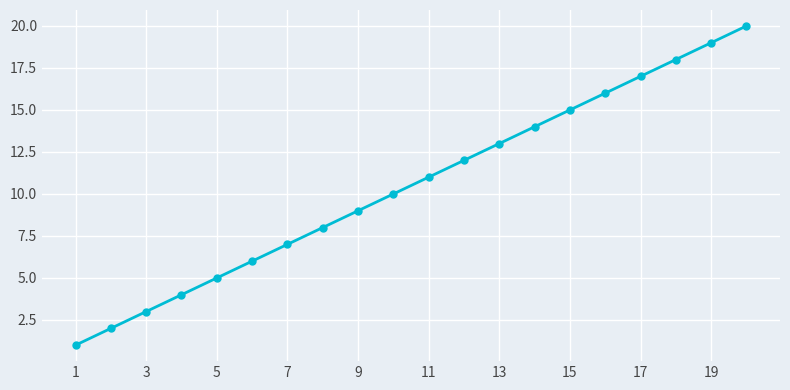

True or false: there are more than 0 points higher than both neighbors.

False